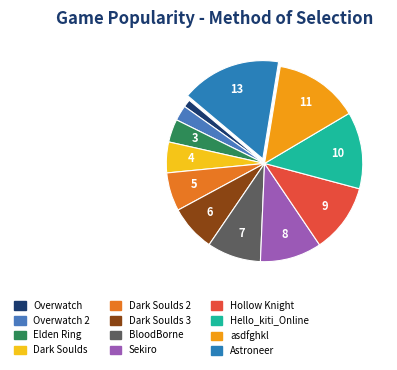

How many slices are in this pie chart?

12